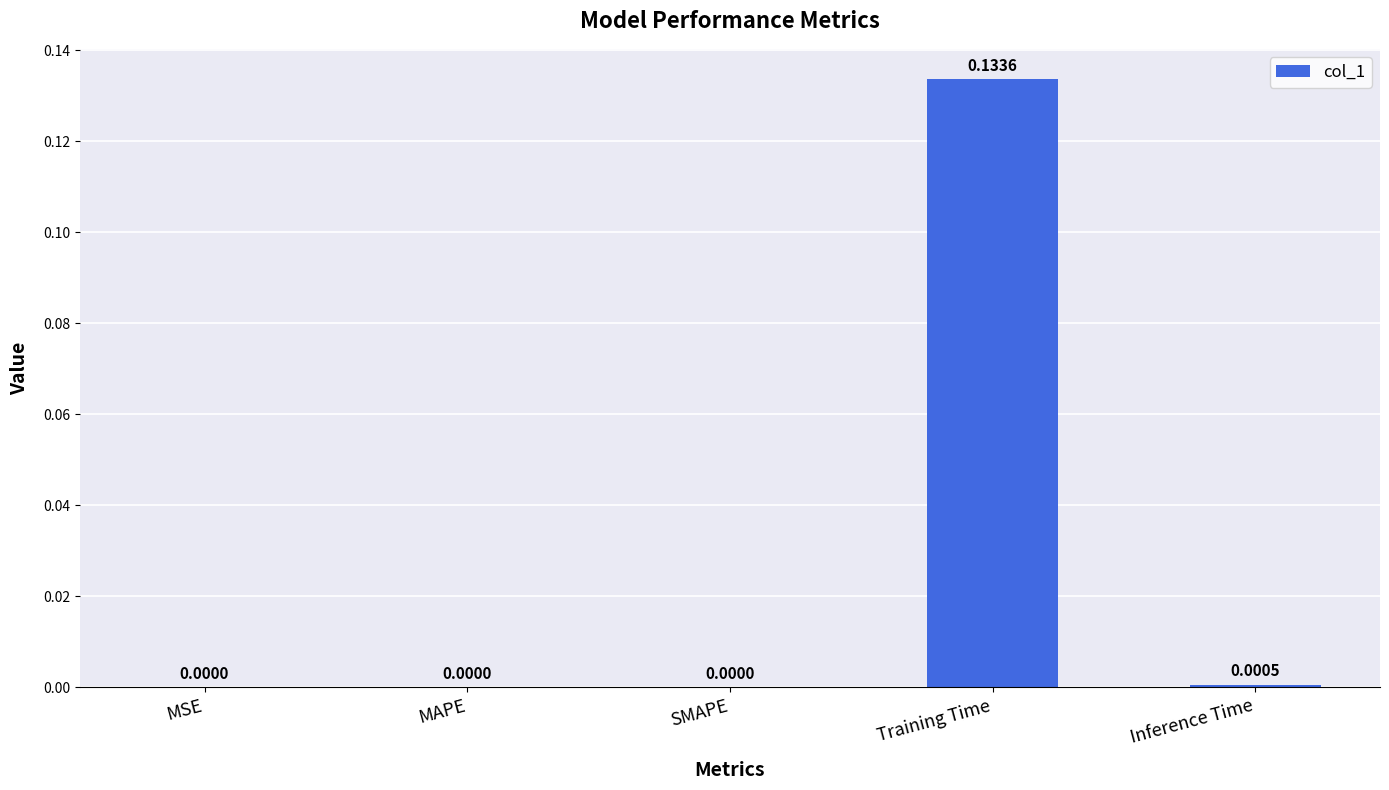

Which label corresponds to the largest value in the chart?

Training Time